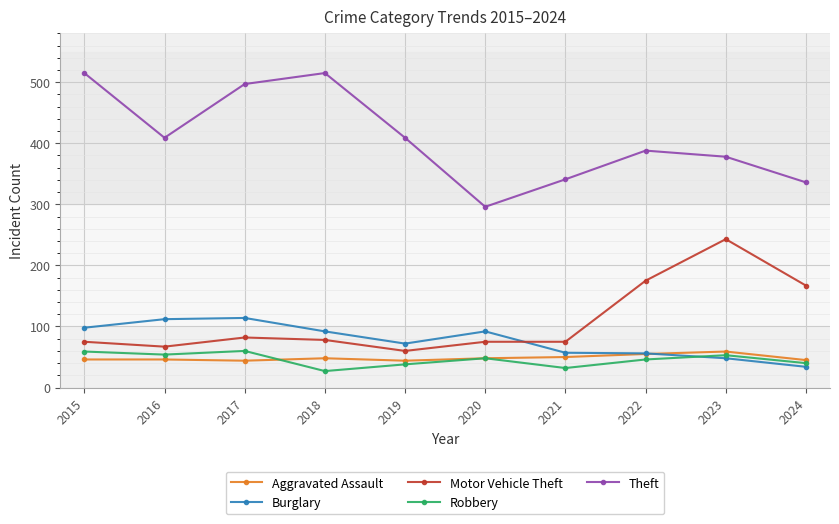

Rank the series at 2019 from highest to lowest value.

Theft, Burglary, Motor Vehicle Theft, Aggravated Assault, Robbery